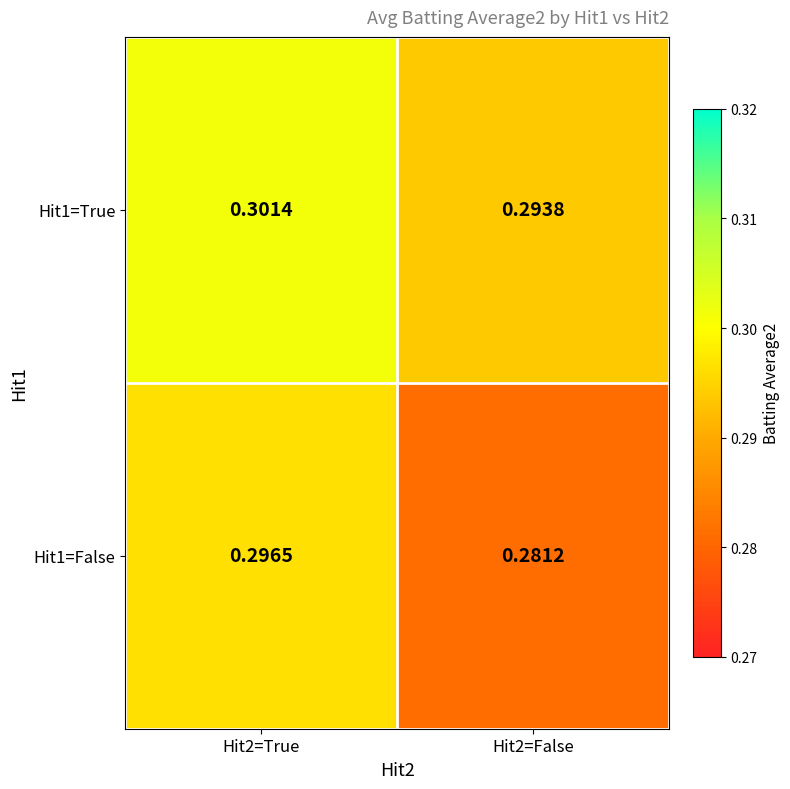

Is the value of Hit1=True at Hit2=True greater than the value of Hit1=False at Hit2=False?

Yes